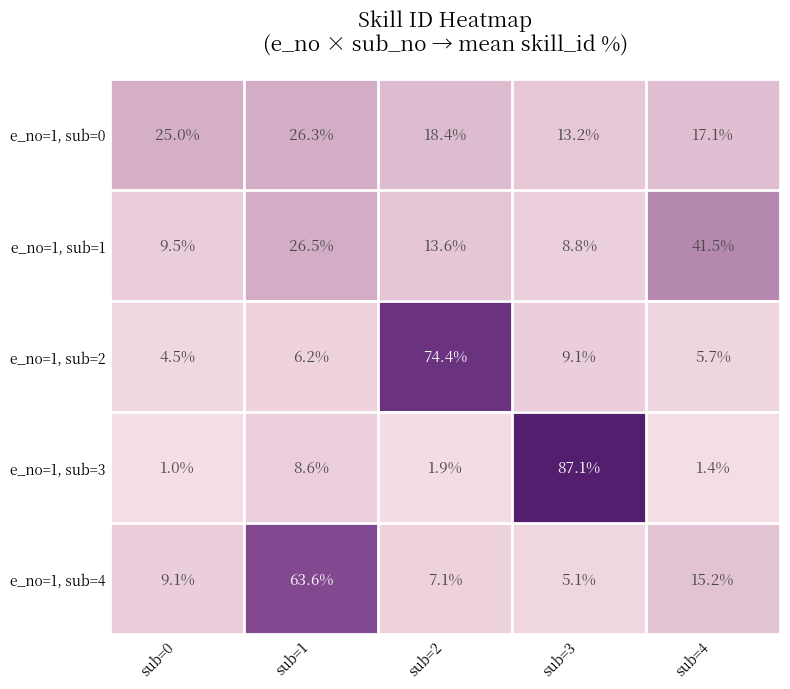

Which category has the lowest value across all series?

sub=0